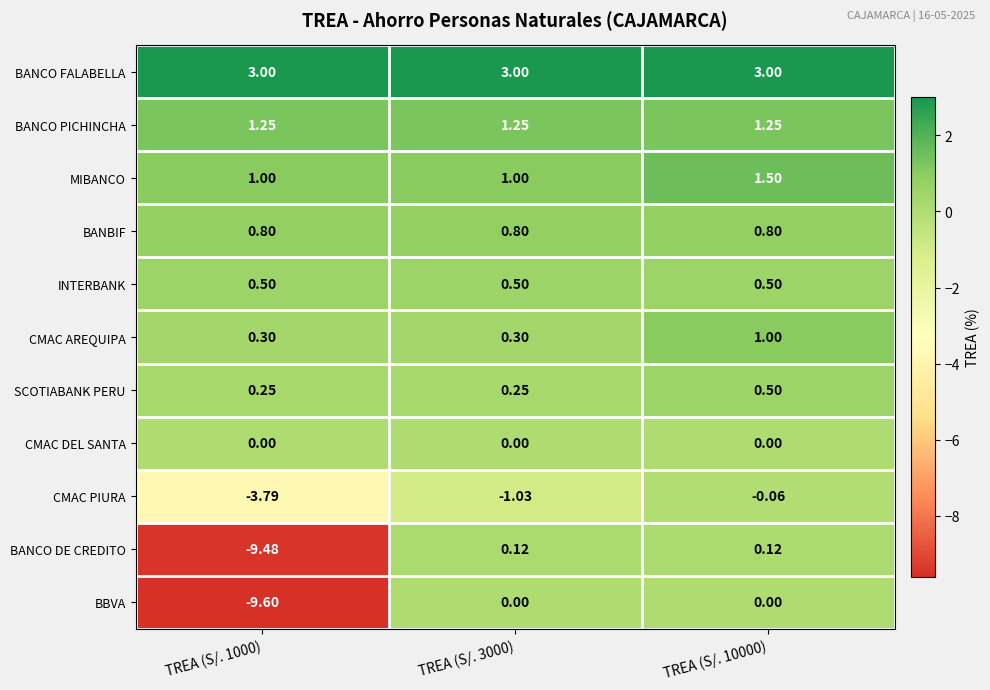

Rank the series at TREA (S/. 1000) from lowest to highest value.

BBVA, BANCO DE CREDITO, CMAC PIURA, CMAC DEL SANTA, SCOTIABANK PERU, CMAC AREQUIPA, INTERBANK, BANBIF, MIBANCO, BANCO PICHINCHA, BANCO FALABELLA